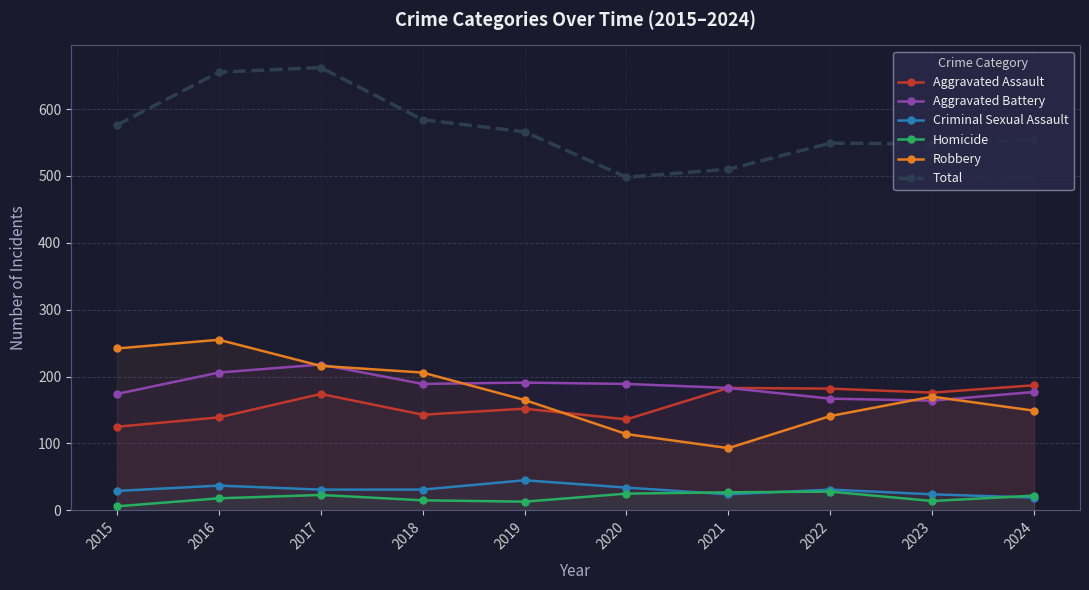

Between 2019 and 2022, which series saw the biggest shift?

Aggravated Assault